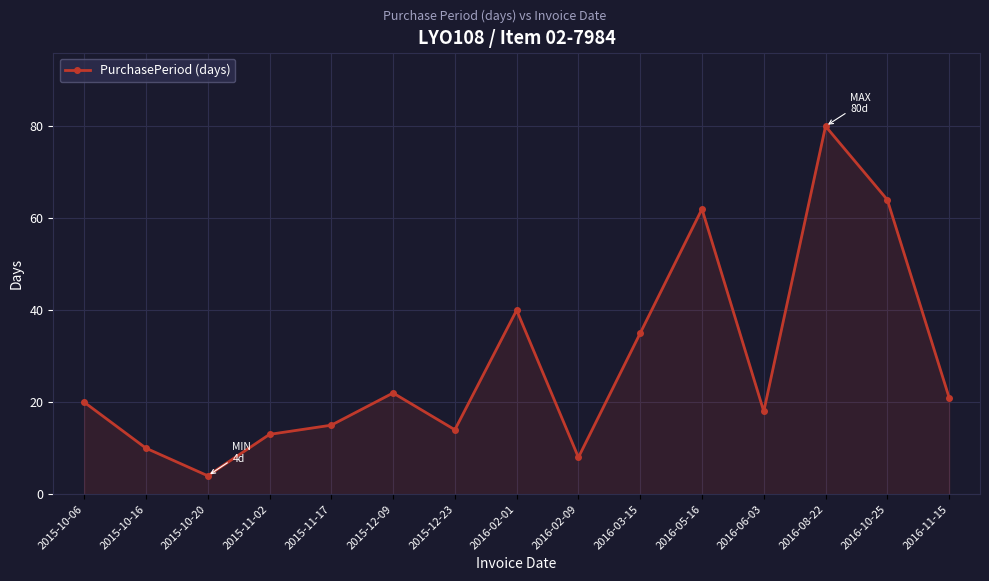

What is the value of the 7th point from the left?

14